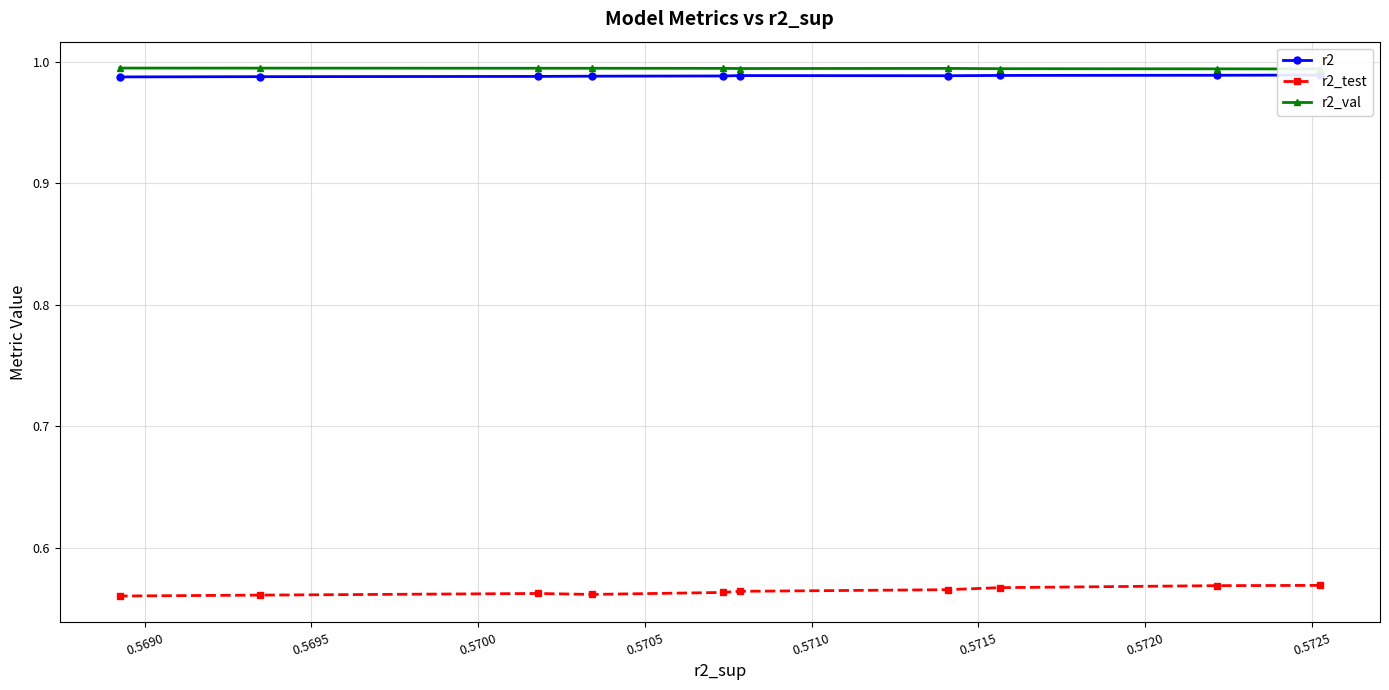

Count the r2_test values in the range 0 to 1.

10